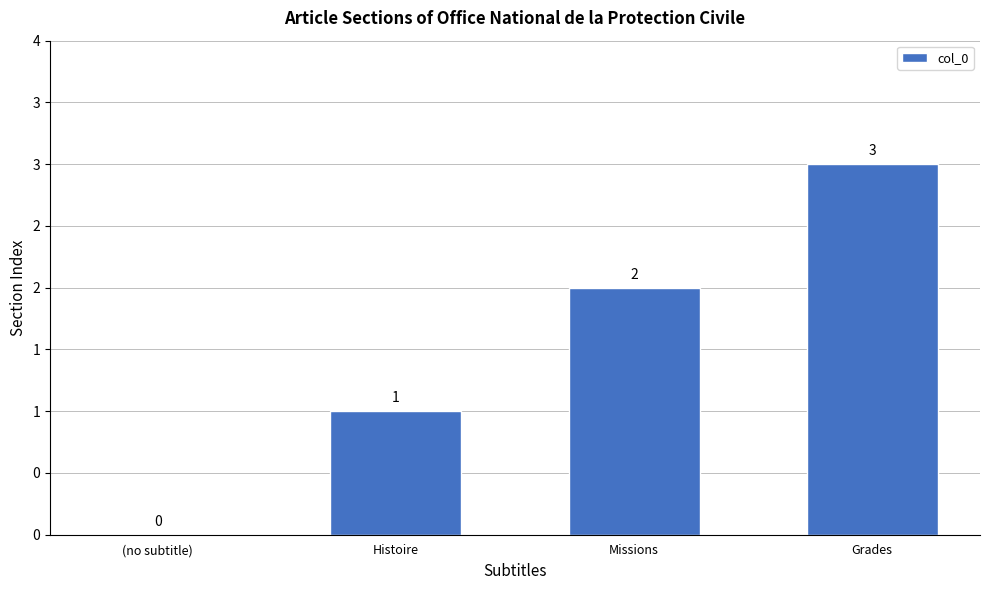

Rank the categories by value from lowest to highest.

(no subtitle), Histoire, Missions, Grades